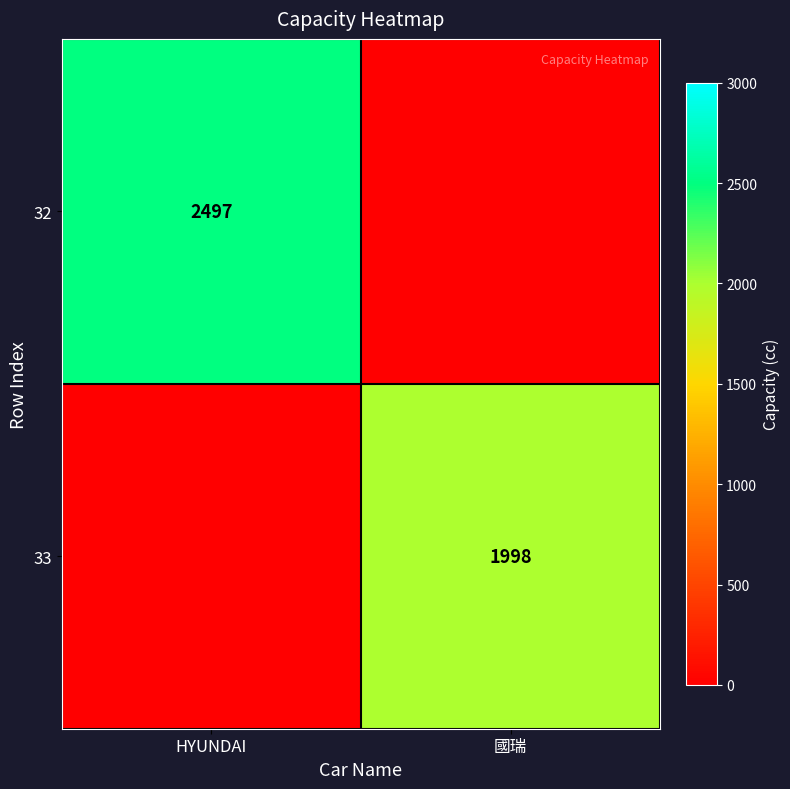

The value of 33 at 國瑞 is 1998. True or false?

True